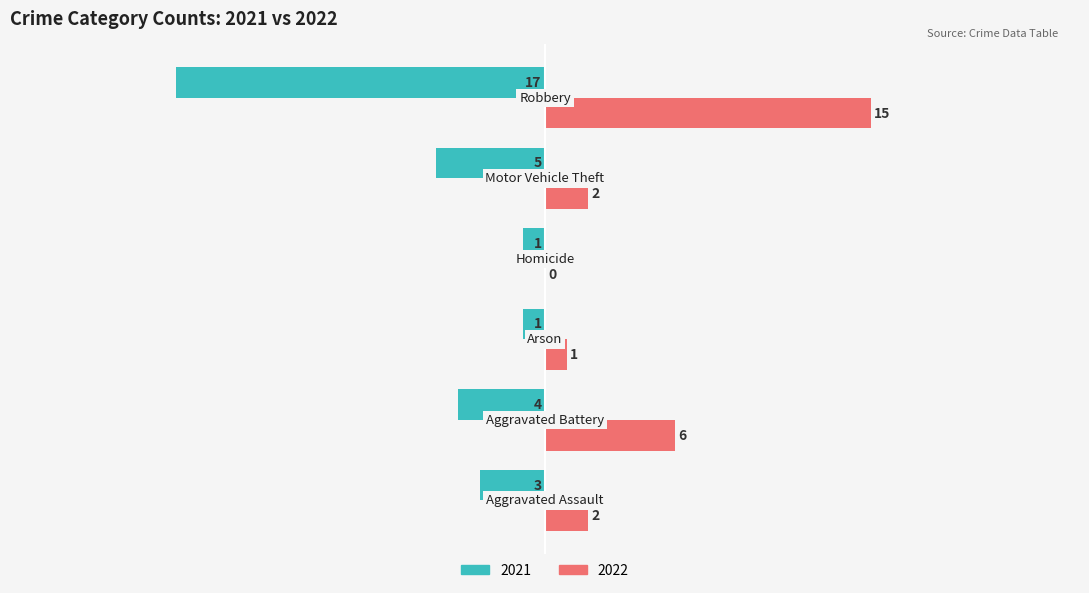

What is the sum of all 2021 values?

-31